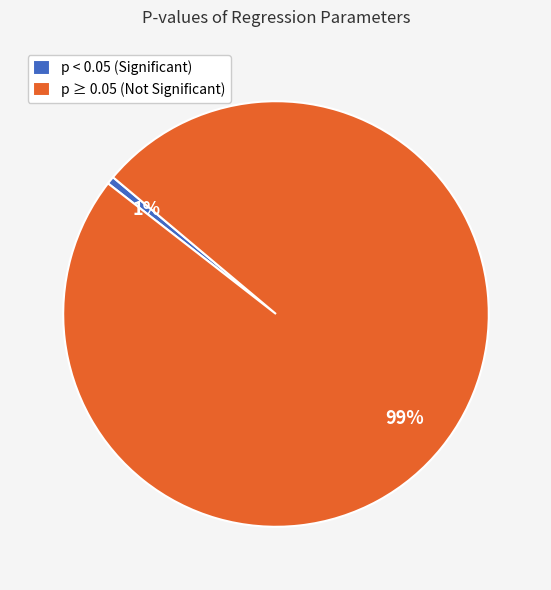

Which category has the biggest portion of the pie?

p ≥ 0.05 (Not Significant)